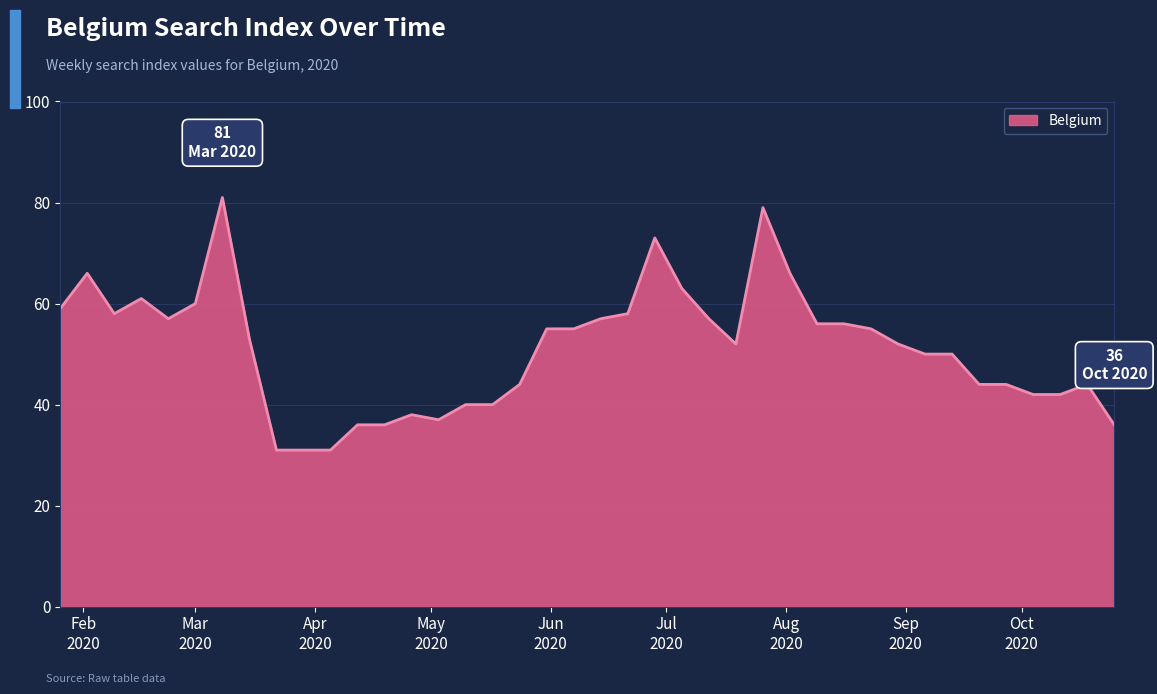

What is the minimum value shown in the chart?

31